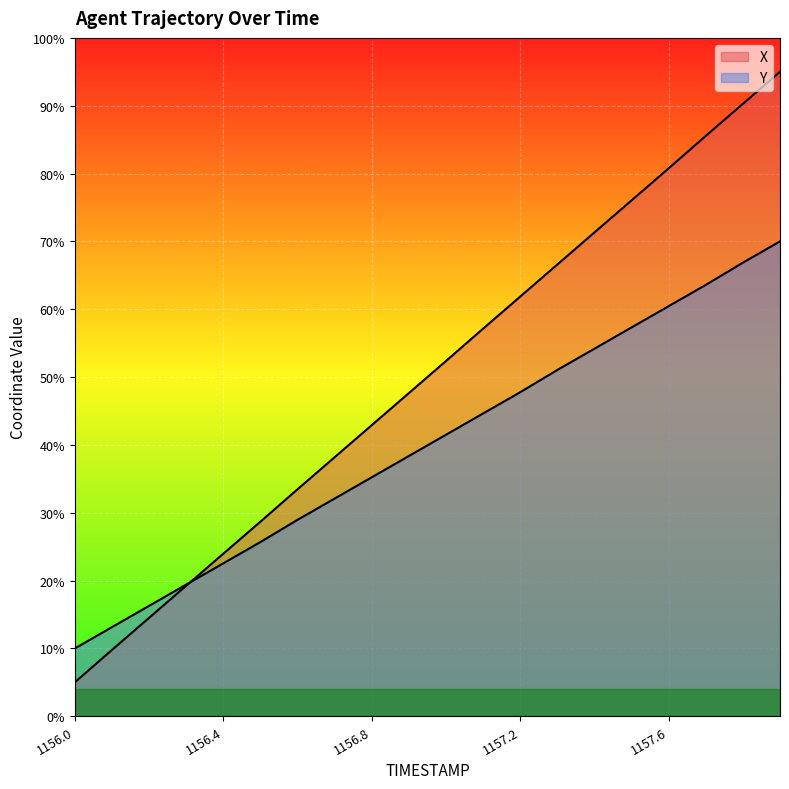

Which has a higher value, 1157.0 or 1157.1?

1157.1